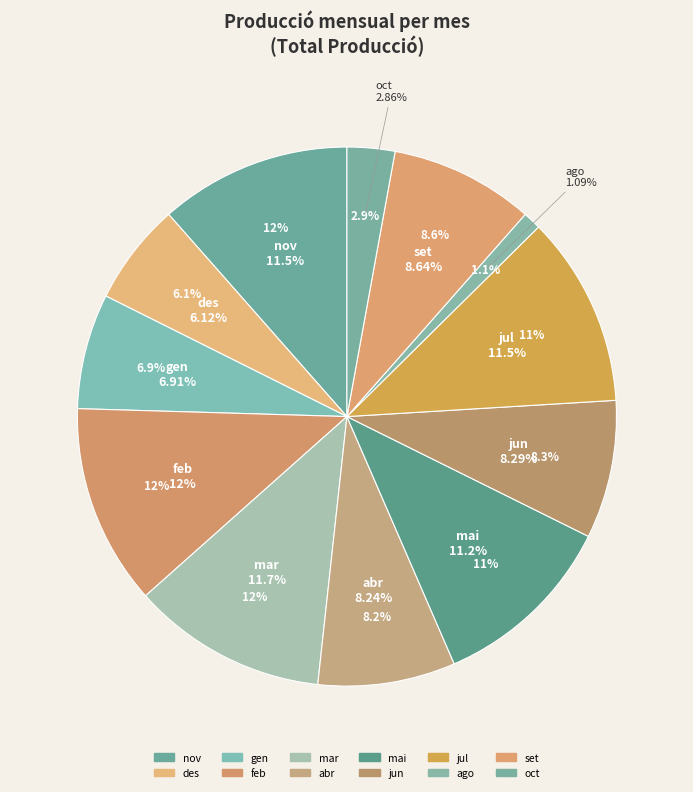

To the nearest percent, what is the average slice percentage?

8%